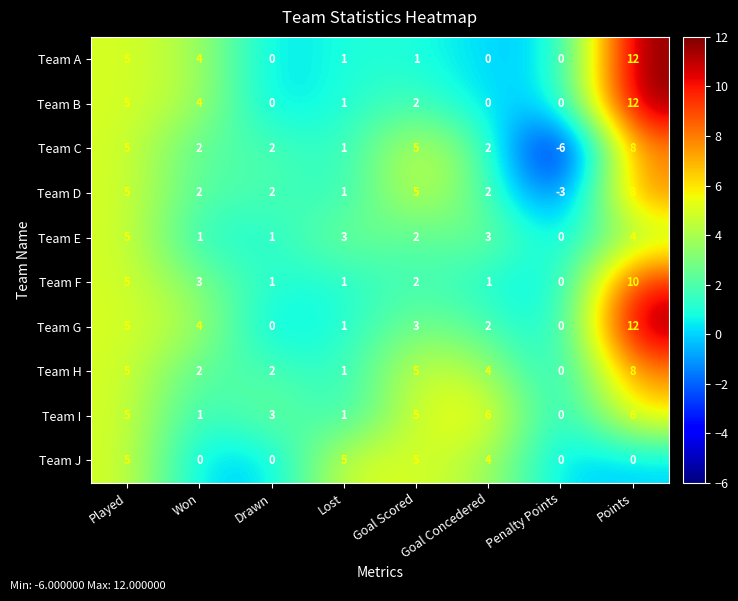

What is the difference between the second highest and second lowest values in the Team D series?

4